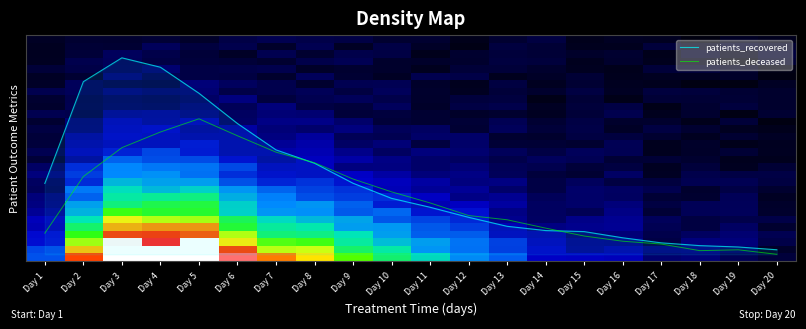

Reading left to right, list all the values displayed in this chart.

patients_recovered: 10.3	23.8	27.0	25.8	22.3	18.3	14.8	13.0	10.3	8.3	7.1	5.8	4.6	4.1	3.9	3.1	2.4	2.1	1.9	1.5
patients_deceased: 3.7	11.2	15.1	17.1	18.9	16.6	14.5	13.1	10.9	9.2	7.7	6.0	5.5	4.4	3.3	2.6	2.3	1.4	1.5	0.9
row_0: 0.0	0.0	0.0	0.1	0.0	0.1	0.1	0.1	0.1	0.0	0.0	0.0	0.0	0.1	0.0	0.0	0.0	0.0	0.0	0.0
row_1: 0.0	0.1	0.1	0.1	0.1	0.1	0.0	0.1	0.0	0.1	0.0	0.0	0.1	0.1	0.0	0.0	0.1	0.0	0.1	0.0
row_2: 0.0	0.1	0.1	0.1	0.1	0.0	0.1	0.0	0.1	0.1	0.0	0.0	0.1	0.1	0.0	0.0	0.0	0.1	0.0	0.1
row_3: 0.0	0.1	0.1	0.1	0.1	0.1	0.0	0.1	0.1	0.0	0.0	0.0	0.1	0.1	0.0	0.0	0.0	0.0	0.0	0.1
row_4: 0.1	0.1	0.1	0.1	0.1	0.1	0.1	0.0	0.0	0.0	0.0	0.1	0.1	0.0	0.0	0.0	0.1	0.1	0.0	0.0
row_5: 0.0	0.0	0.1	0.1	0.1	0.1	0.0	0.1	0.1	0.0	0.1	0.1	0.0	0.0	0.1	0.0	0.0	0.0	0.0	0.0
row_6: 0.0	0.1	0.1	0.1	0.1	0.1	0.1	0.0	0.1	0.1	0.0	0.0	0.1	0.0	0.1	0.0	0.0	0.0	0.0	0.0
row_7: 0.1	0.1	0.1	0.1	0.1	0.1	0.1	0.1	0.1	0.1	0.0	0.0	0.1	0.0	0.1	0.0	0.1	0.1	0.1	0.0
row_8: 0.0	0.1	0.1	0.1	0.1	0.1	0.1	0.1	0.1	0.1	0.0	0.1	0.1	0.0	0.1	0.0	0.1	0.1	0.1	0.0
row_9: 0.0	0.1	0.1	0.1	0.1	0.1	0.1	0.1	0.1	0.1	0.0	0.1	0.1	0.0	0.1	0.1	0.0	0.0	0.1	0.0
row_10: 0.1	0.1	0.2	0.2	0.1	0.1	0.1	0.1	0.1	0.1	0.1	0.0	0.0	0.0	0.1	0.1	0.0	0.0	0.0	0.0
row_11: 0.0	0.1	0.2	0.2	0.2	0.1	0.1	0.2	0.1	0.1	0.0	0.1	0.1	0.0	0.1	0.0	0.0	0.0	0.1	0.0
row_12: 0.1	0.1	0.2	0.2	0.2	0.2	0.1	0.1	0.1	0.1	0.1	0.1	0.1	0.1	0.1	0.0	0.1	0.0	0.0	0.0
row_13: 0.1	0.2	0.2	0.2	0.2	0.2	0.1	0.2	0.1	0.1	0.1	0.1	0.0	0.0	0.1	0.1	0.0	0.0	0.0	0.0
row_14: 0.1	0.2	0.2	0.2	0.2	0.2	0.2	0.2	0.1	0.1	0.1	0.1	0.1	0.1	0.0	0.1	0.0	0.0	0.0	0.0
row_15: 0.1	0.2	0.2	0.3	0.2	0.2	0.2	0.2	0.2	0.1	0.1	0.1	0.1	0.1	0.1	0.1	0.0	0.0	0.1	0.0
row_16: 0.1	0.2	0.3	0.3	0.3	0.2	0.2	0.2	0.2	0.1	0.1	0.1	0.1	0.1	0.1	0.1	0.1	0.0	0.0	0.0
row_17: 0.1	0.3	0.3	0.3	0.3	0.3	0.2	0.2	0.1	0.1	0.1	0.1	0.1	0.1	0.1	0.1	0.0	0.1	0.0	0.1
row_18: 0.1	0.3	0.4	0.4	0.3	0.3	0.2	0.2	0.2	0.2	0.1	0.1	0.1	0.1	0.0	0.1	0.0	0.1	0.1	0.1
row_19: 0.1	0.2	0.4	0.4	0.4	0.3	0.2	0.3	0.2	0.2	0.2	0.1	0.1	0.1	0.1	0.1	0.1	0.1	0.1	0.1
row_20: 0.1	0.3	0.5	0.4	0.5	0.4	0.3	0.3	0.3	0.2	0.2	0.2	0.1	0.1	0.1	0.1	0.1	0.0	0.1	0.0
row_21: 0.1	0.3	0.5	0.5	0.5	0.4	0.3	0.3	0.3	0.3	0.2	0.1	0.2	0.1	0.1	0.1	0.1	0.0	0.1	0.0
row_22: 0.1	0.4	0.5	0.6	0.6	0.4	0.4	0.4	0.3	0.2	0.2	0.2	0.2	0.1	0.1	0.1	0.1	0.1	0.1	0.0
row_23: 0.2	0.4	0.6	0.6	0.6	0.5	0.4	0.4	0.3	0.3	0.2	0.2	0.1	0.1	0.1	0.1	0.1	0.1	0.1	0.0
row_24: 0.2	0.5	0.7	0.7	0.7	0.5	0.5	0.4	0.4	0.3	0.3	0.2	0.2	0.1	0.1	0.2	0.1	0.1	0.1	0.1
row_25: 0.2	0.5	0.8	0.8	0.8	0.6	0.5	0.5	0.4	0.4	0.3	0.3	0.2	0.1	0.2	0.2	0.1	0.1	0.1	0.0
row_26: 0.2	0.6	0.9	0.9	0.8	0.7	0.5	0.5	0.5	0.4	0.3	0.3	0.2	0.2	0.1	0.1	0.1	0.1	0.1	0.1
row_27: 0.2	0.7	1.0	0.9	1.0	0.7	0.6	0.6	0.5	0.4	0.4	0.3	0.3	0.2	0.2	0.1	0.1	0.1	0.1	0.1
row_28: 0.3	0.8	1.0	1.0	1.0	0.9	0.7	0.7	0.5	0.5	0.4	0.3	0.3	0.2	0.2	0.2	0.1	0.1	0.1	0.0
row_29: 0.3	0.9	1.0	1.0	1.0	1.0	0.8	0.7	0.6	0.5	0.5	0.4	0.3	0.2	0.2	0.2	0.1	0.1	0.1	0.1